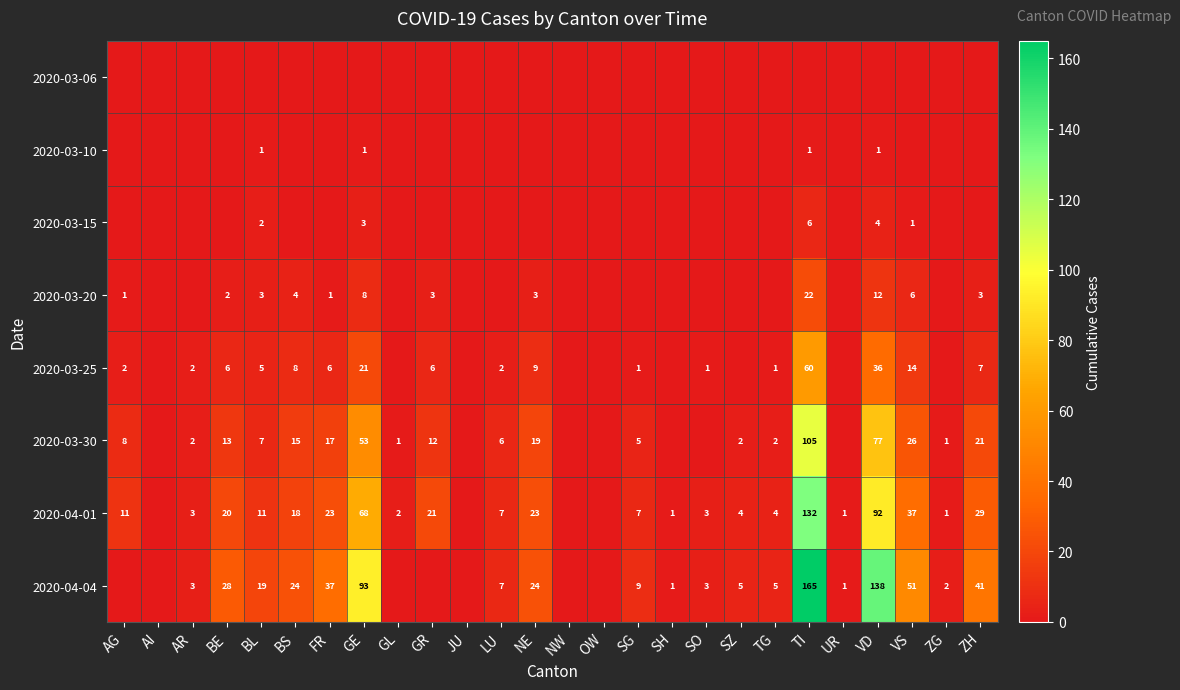

Is it true that 2020-04-04 equals 1 at UR?

True